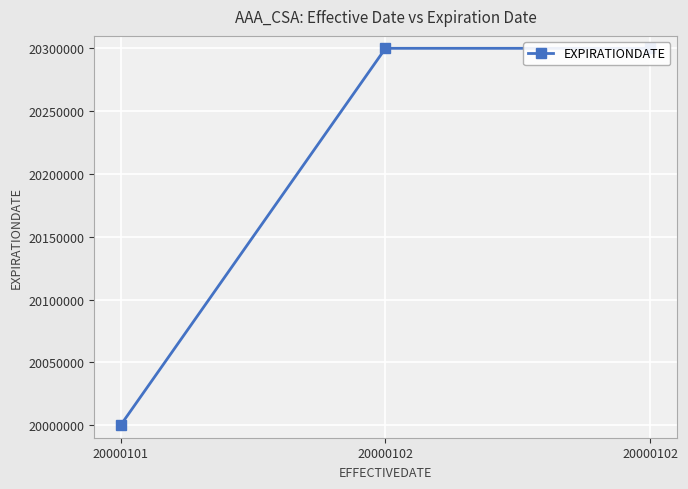

What is the sum of the values at 20000102 and 20000101?

40300204